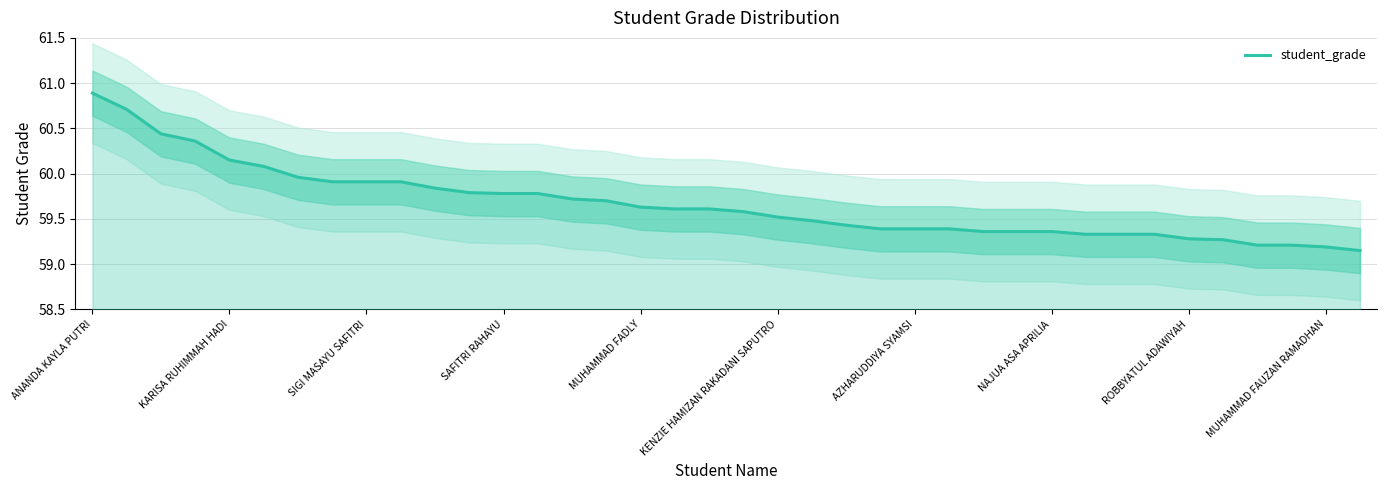

True or false: the data shows 82.6 at 35.

False